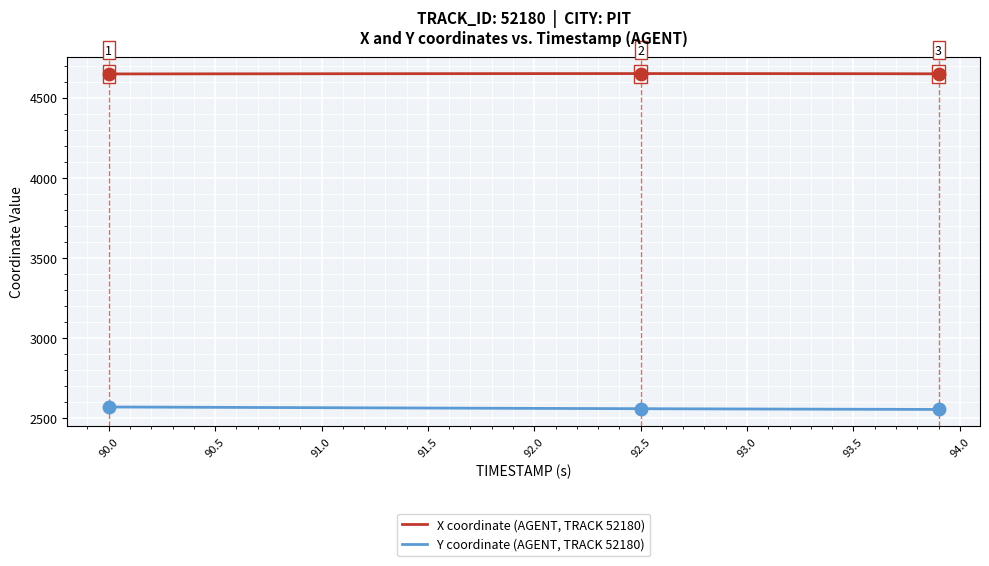

What is the highest value of the Y coordinate (AGENT, TRACK 52180) series?

2570.0